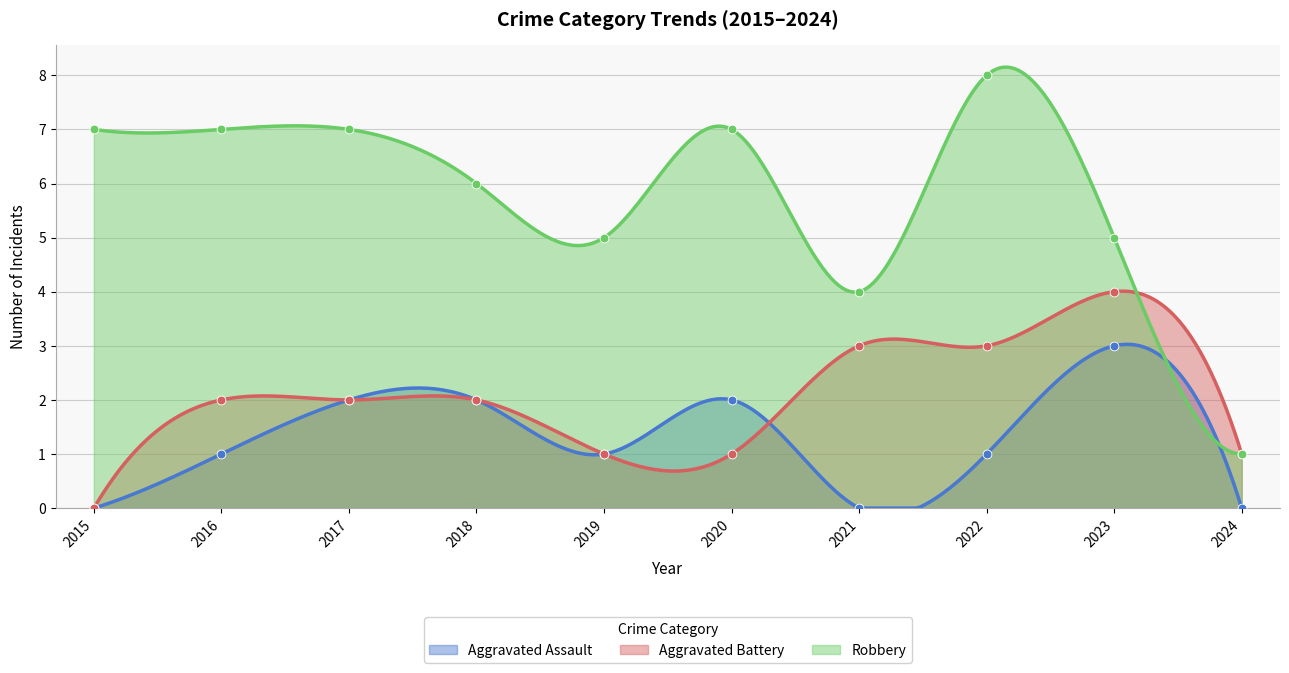

Which series reaches the minimum Y coordinate?

Aggravated Assault